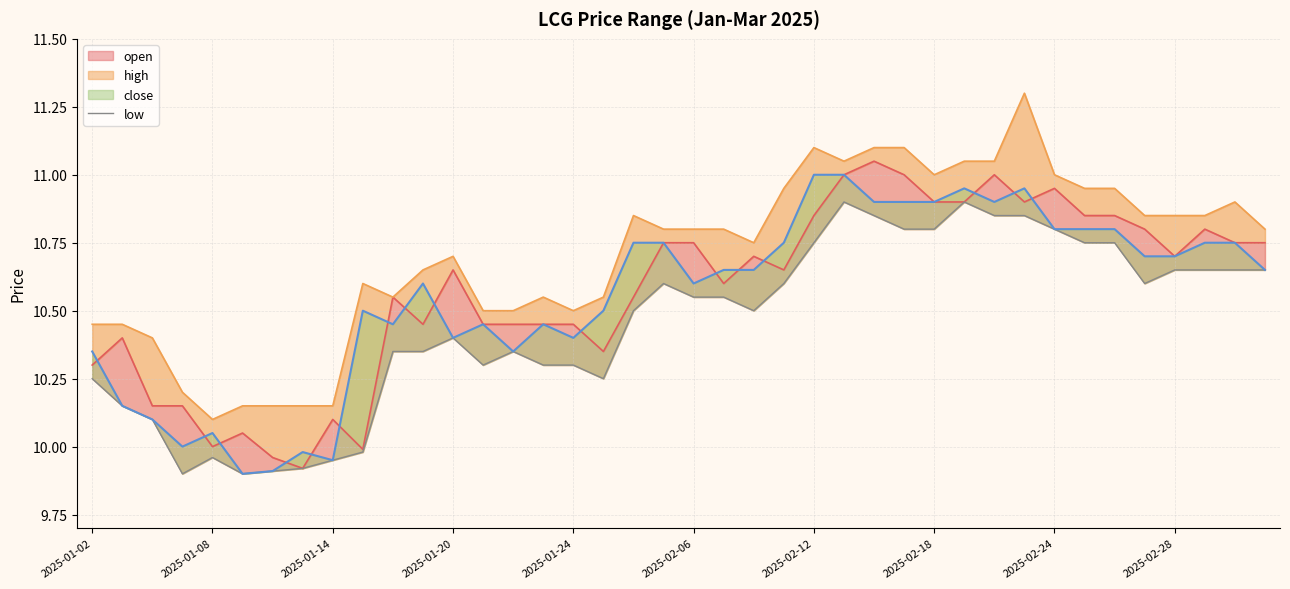

What is the difference between the maximum and minimum values in the high_line series?

1.2